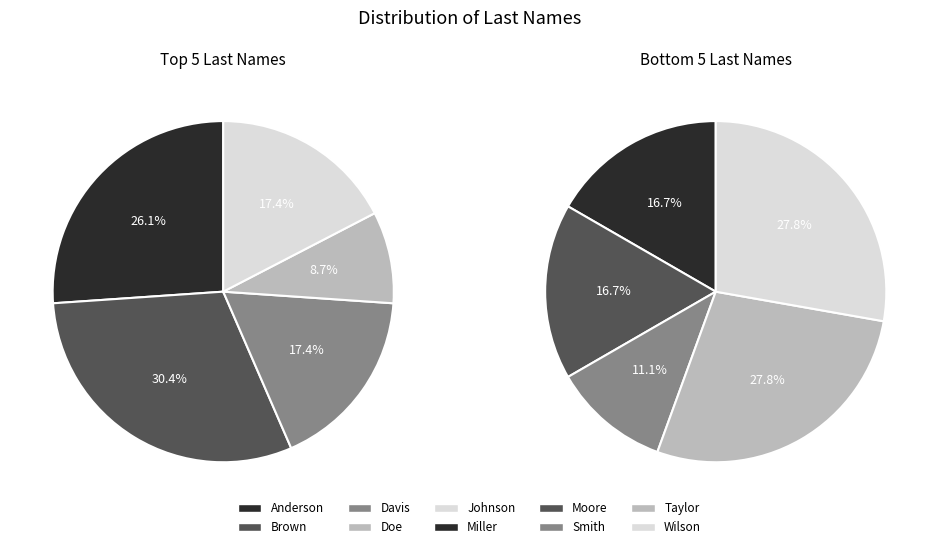

True or false: Doe accounts for 14% of the total.

False